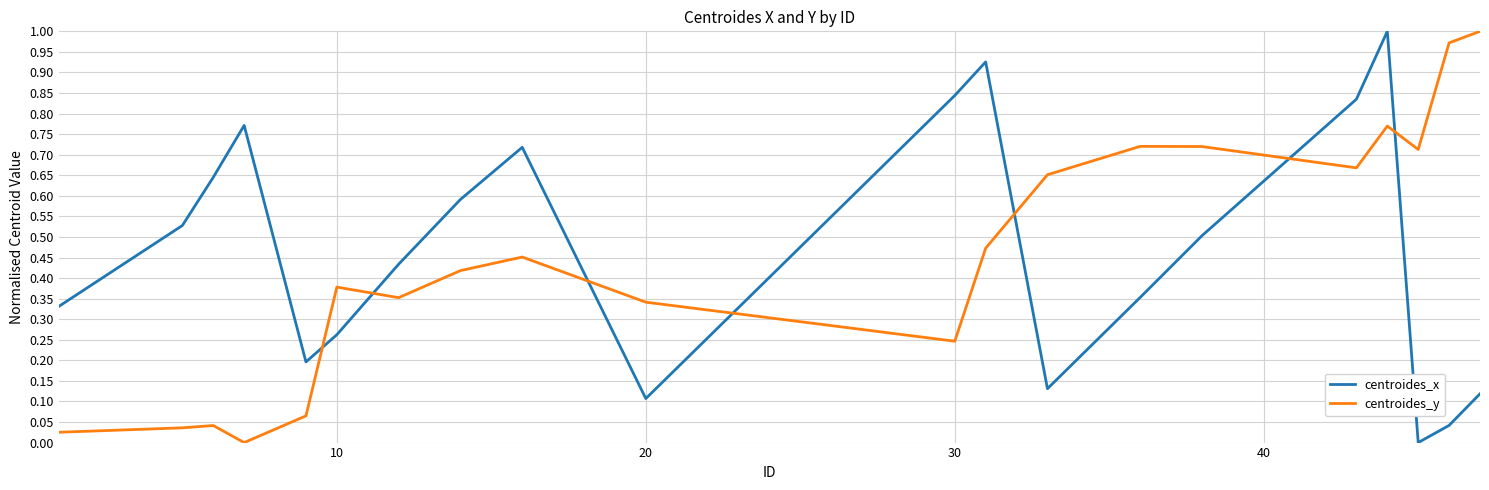

After their last crossing, which series has the higher values: centroides_x or centroides_y?

centroides_y